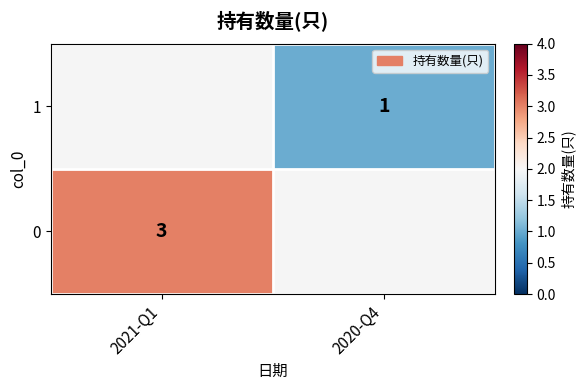

True or false: 0 has a value of 5 at 2021-Q1.

False